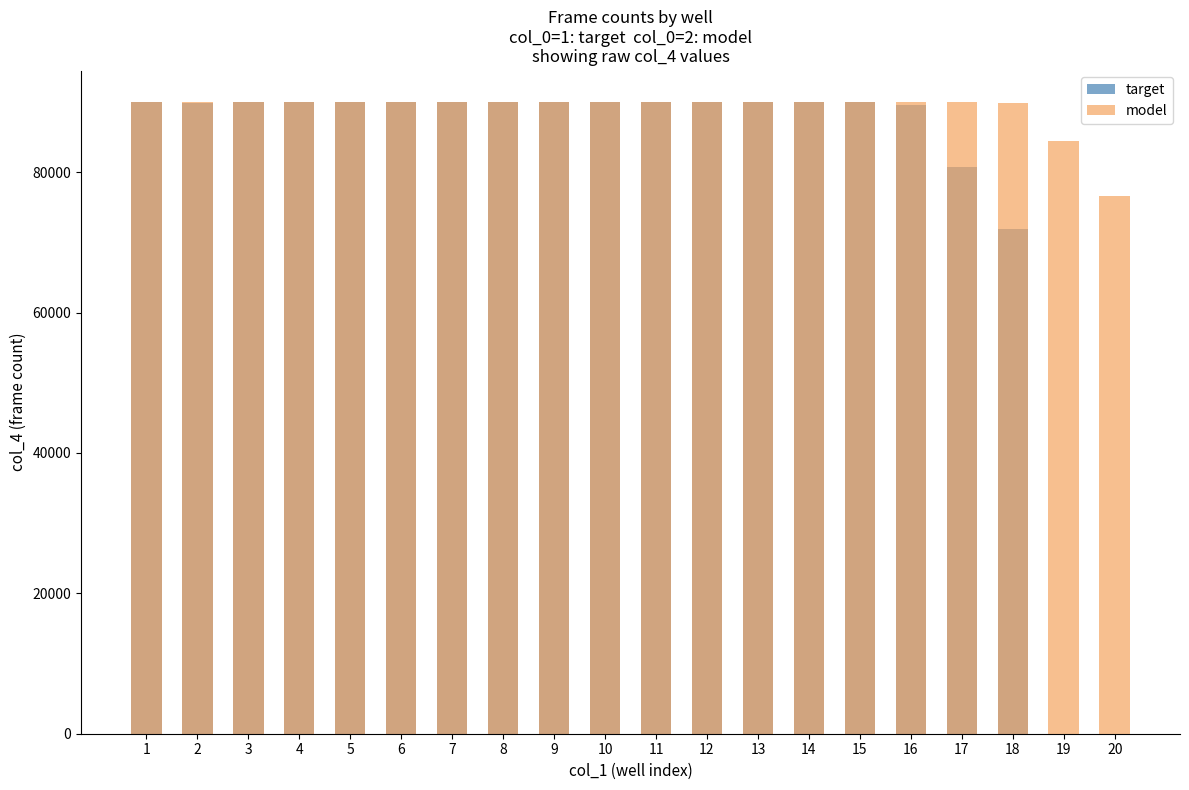

Reading left to right, what are all the values shown in this chart?

target: 1=89983	2=89927	3=89941	4=89952	5=89947	6=89952	7=89948	8=89955	9=89942	10=89939	11=89949	12=89949	13=89952	14=89939	15=89951	16=89589	17=80698	18=71973	19=0	20=0
model: 1=89970	2=89942	3=89953	4=89948	5=89950	6=89950	7=89941	8=89951	9=89946	10=89952	11=89946	12=89960	13=89948	14=89947	15=89944	16=89944	17=89951	18=89823	19=84398	20=76633